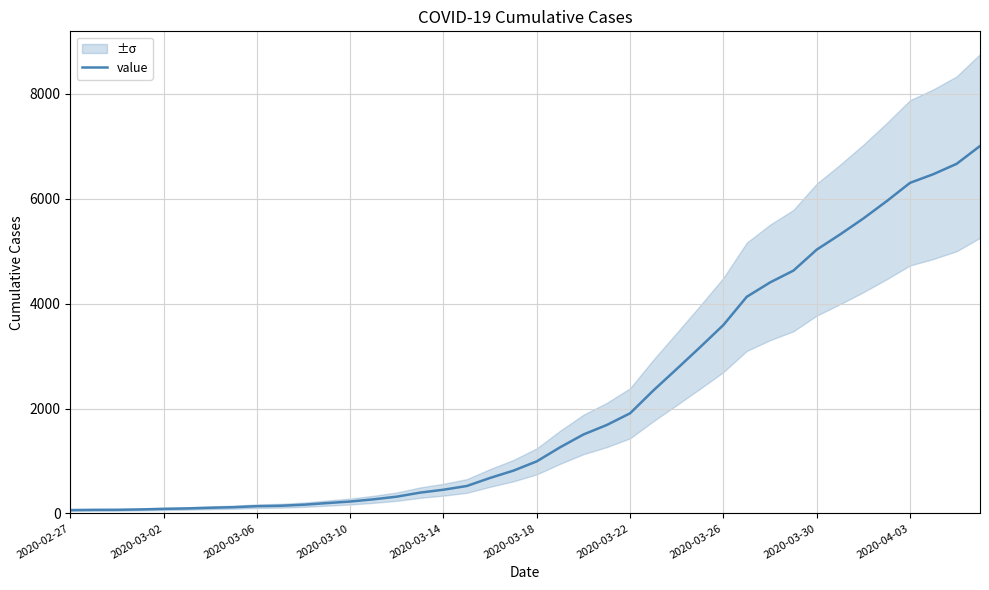

Which category has the lowest value across all series?

2020-02-27